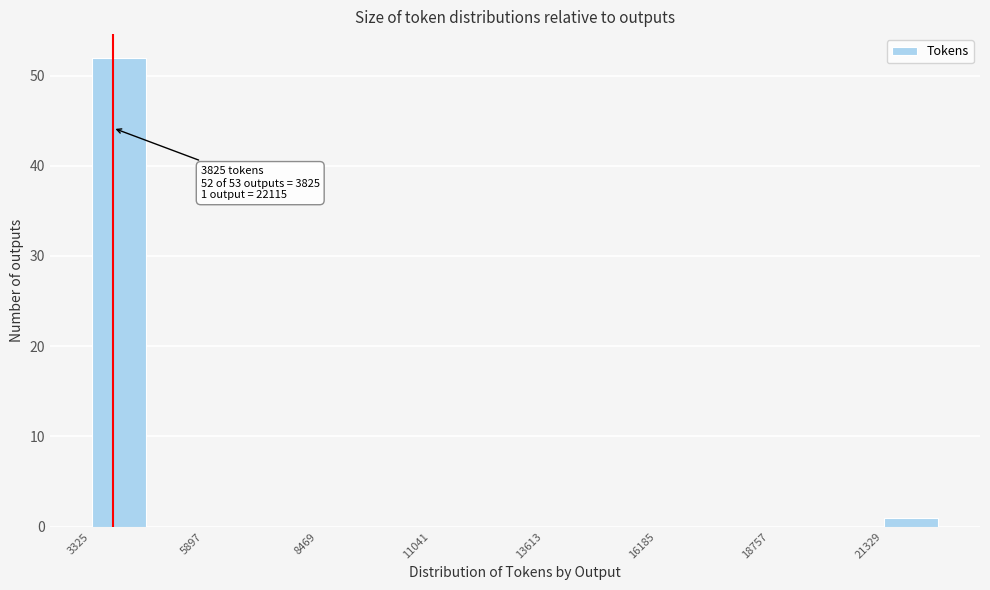

Read against the x-axis, roughly where is the centre of the tallest bar?

4000